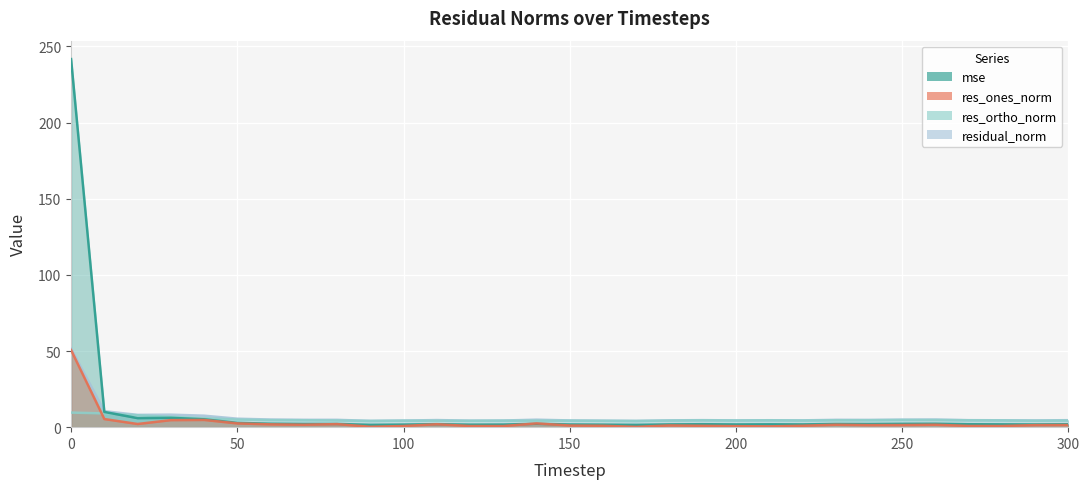

Reading right to left, extract all data points from this chart.

mse: 1.9	1.8	1.9	1.9	2.3	2.2	2.1	2.1	1.8	1.9	1.8	1.9	1.8	1.5	1.7	1.8	2.2	1.7	1.7	2.0	1.7	1.5	2.1	2.1	2.3	2.8	5.2	6.1	5.9	10.0	241.7
res_ones_norm: 1.4	1.3	0.8	0.8	1.6	1.4	1.3	1.6	0.9	0.5	0.7	0.9	1.1	0.2	0.9	1.1	2.5	0.7	0.7	1.9	0.8	0.3	2.0	1.6	1.8	2.5	4.7	4.6	2.1	5.3	50.7
res_ortho_norm: 4.4	4.2	4.4	4.5	4.7	4.7	4.6	4.6	4.4	4.5	4.4	4.5	4.3	4.1	4.2	4.3	4.3	4.3	4.2	4.3	4.3	4.1	4.4	4.6	4.7	5.0	5.9	6.8	7.8	9.0	9.6
residual_norm: 4.6	4.4	4.5	4.6	5.0	4.9	4.8	4.8	4.5	4.6	4.4	4.6	4.5	4.1	4.3	4.4	4.9	4.3	4.3	4.7	4.3	4.1	4.8	4.8	5.0	5.6	7.5	8.2	8.1	10.5	51.6